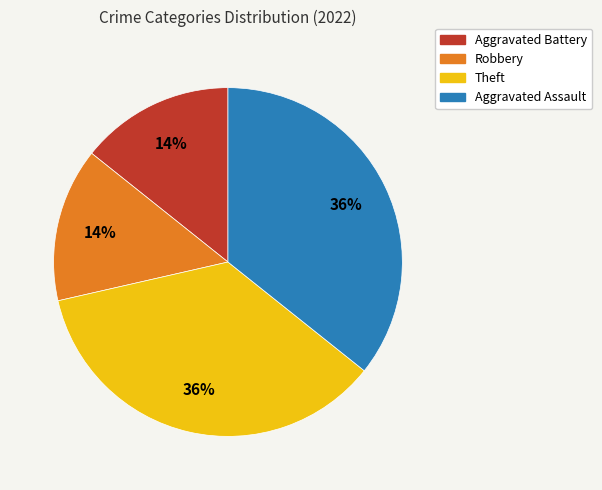

Combined, do Robbery and Aggravated Battery account for over 50%?

No